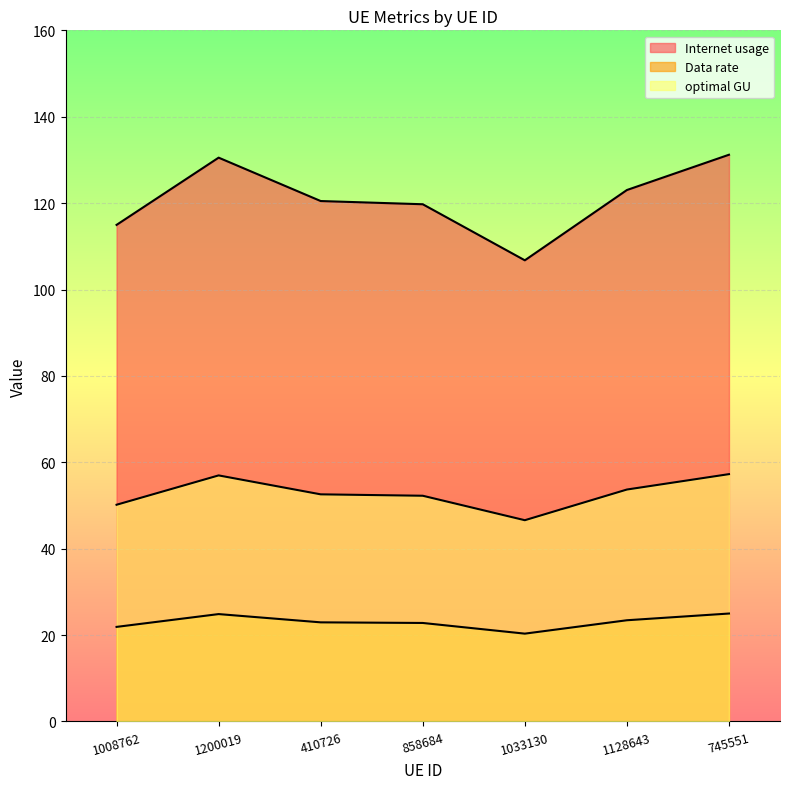

How many lines are shown in the chart?

3